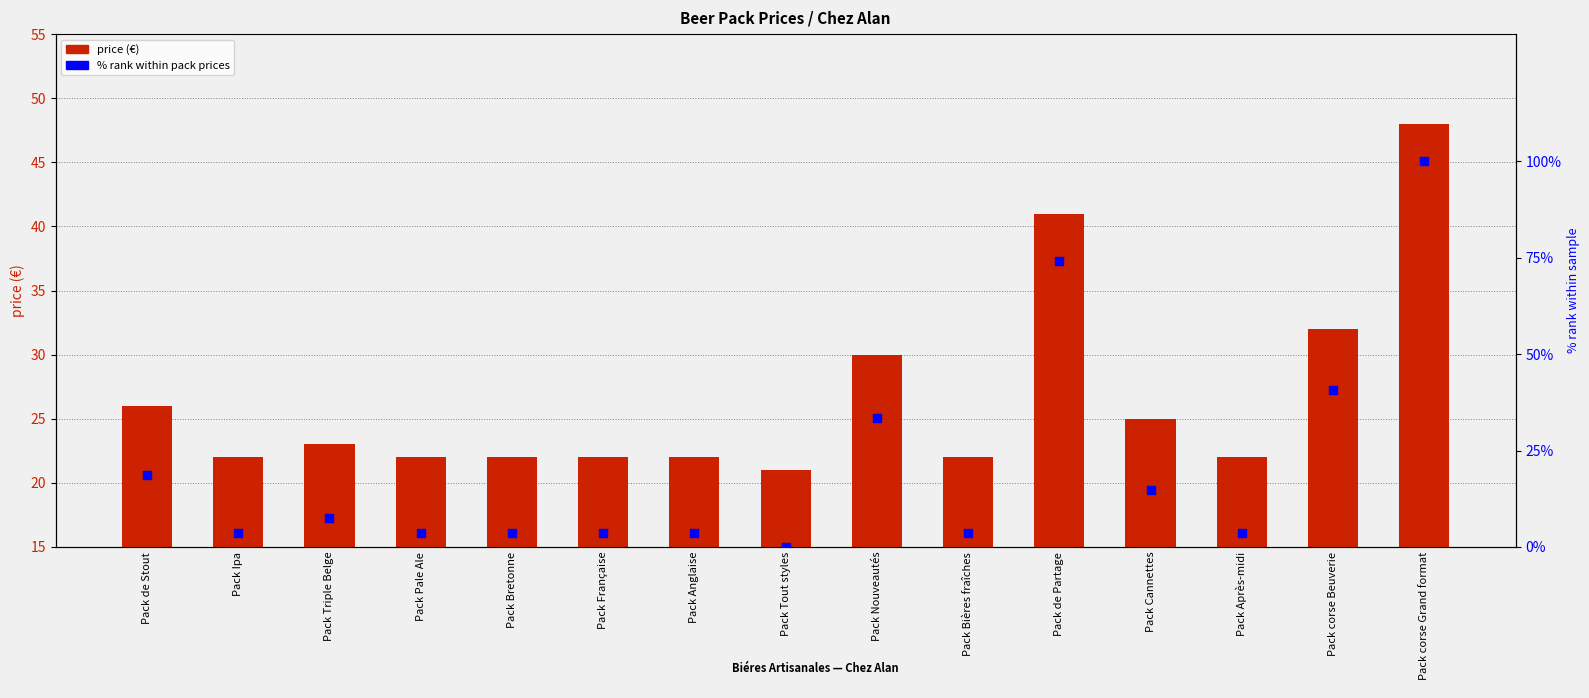

At how many categories does at least one series exceed 91?

1